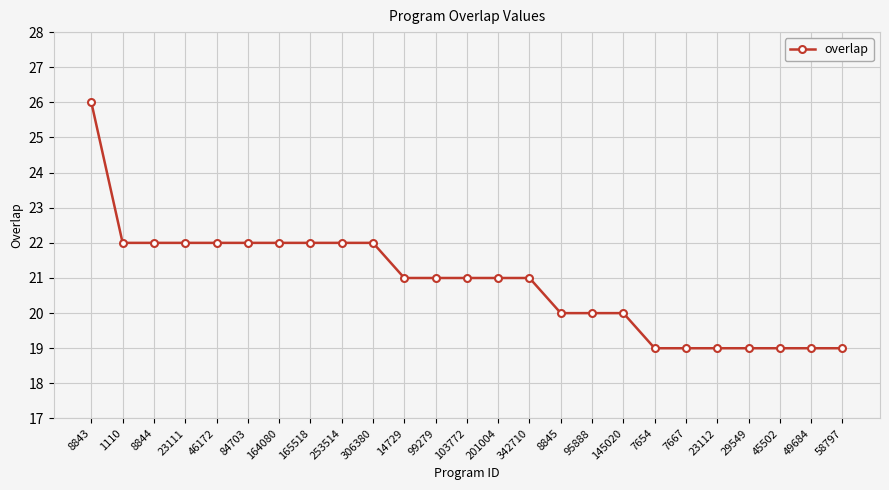

What is the smallest value displayed?

19